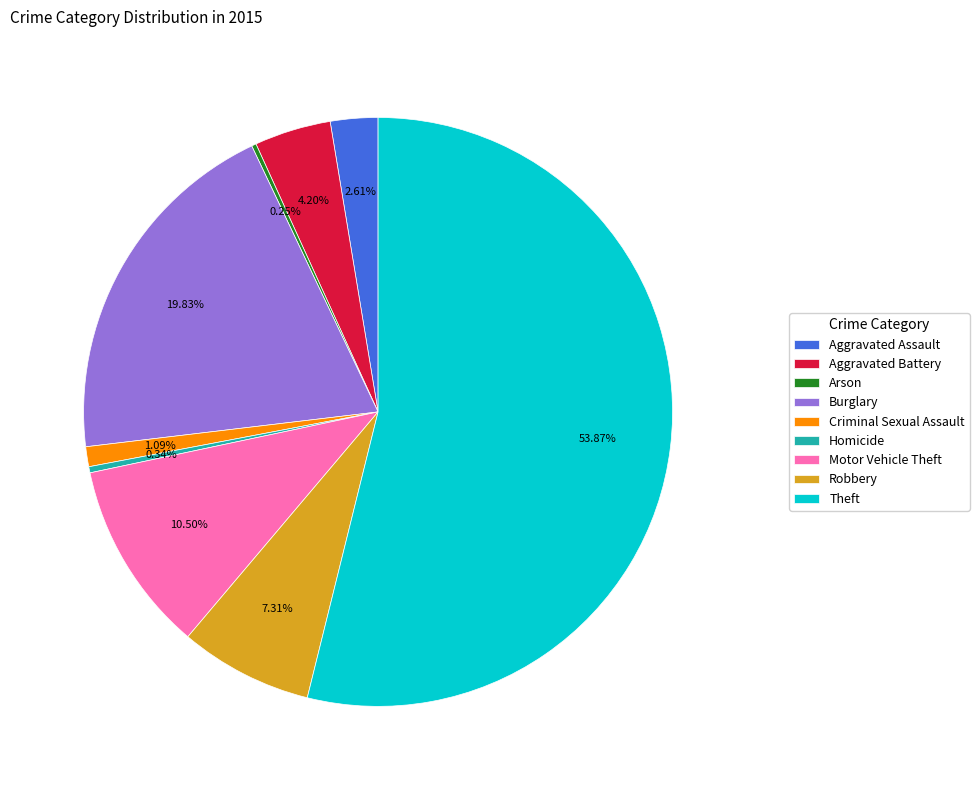

Combined, do Aggravated Assault and Motor Vehicle Theft account for over 50%?

No